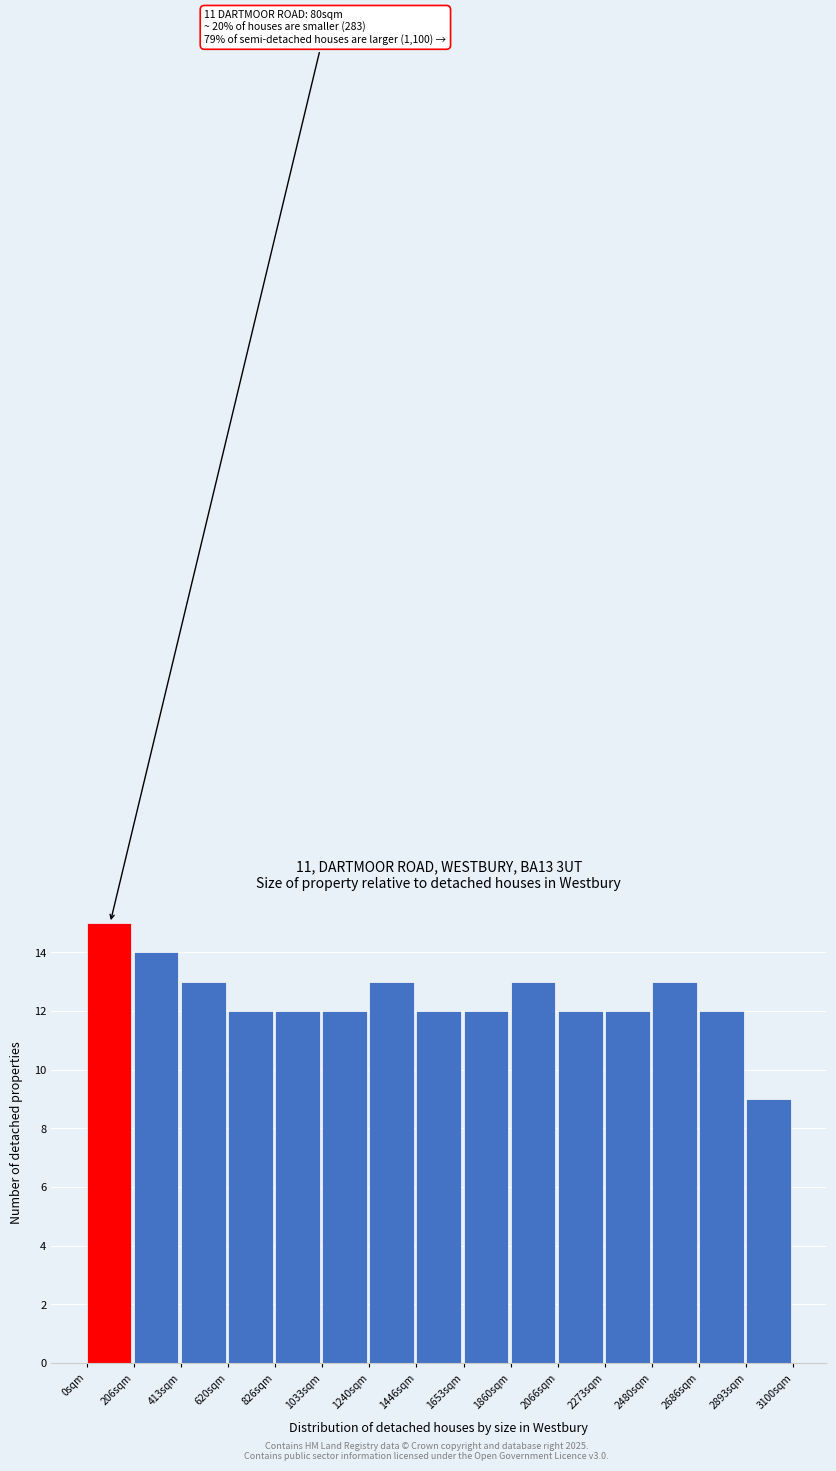

Over which range of the x-axis is the bar tallest?

0 to 200